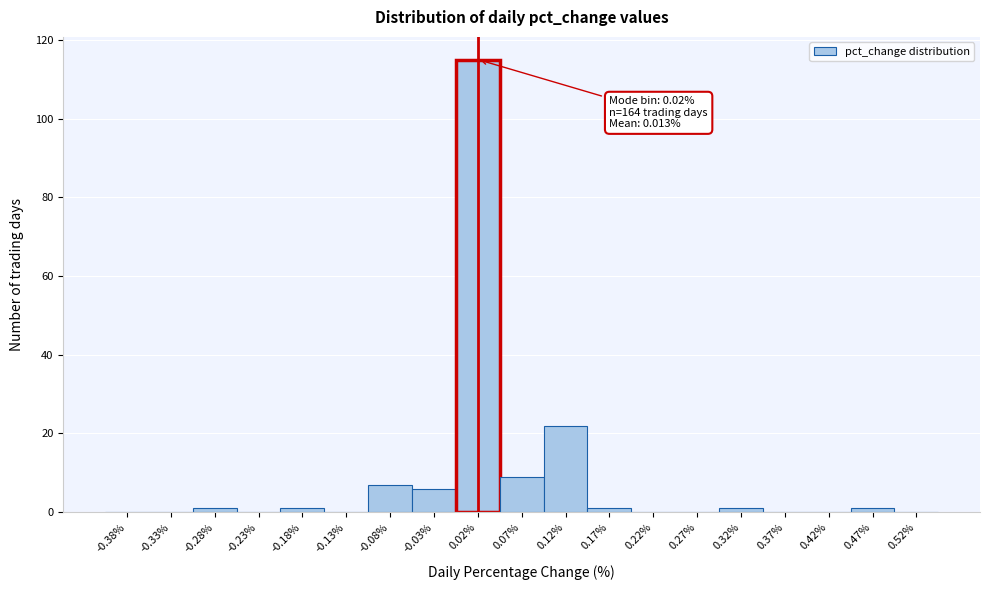

Over which range of the x-axis is the bar tallest?

0.00 to 0.05